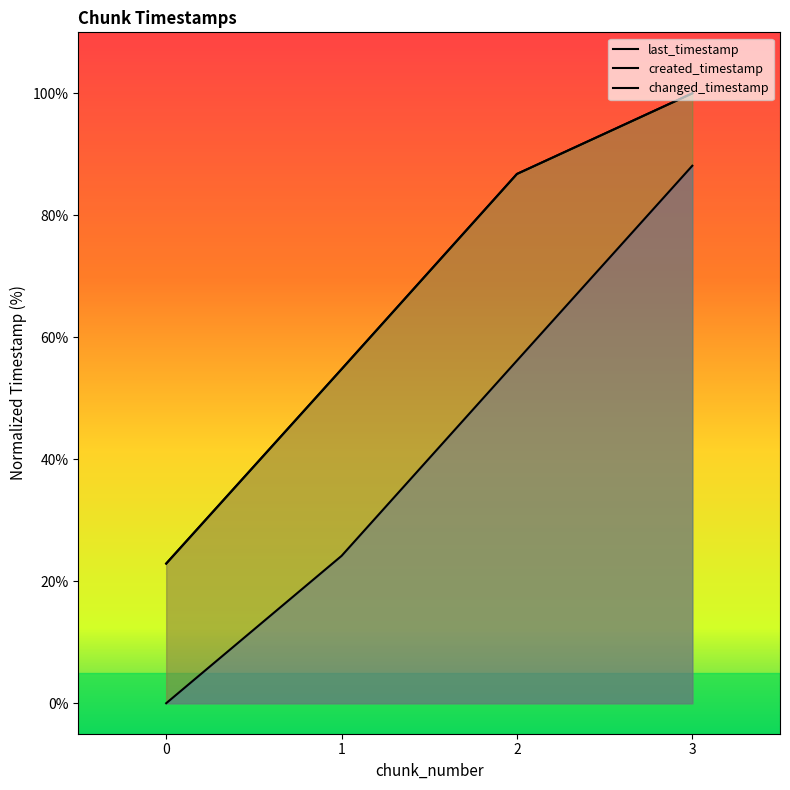

List the series in order of their peak value, highest first.

last_timestamp, changed_timestamp, created_timestamp